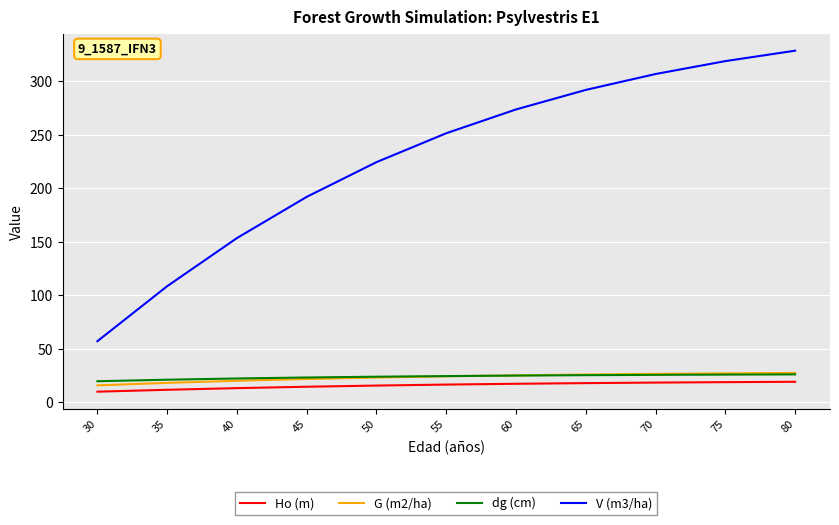

At how many categories does at least one series exceed 31?

11